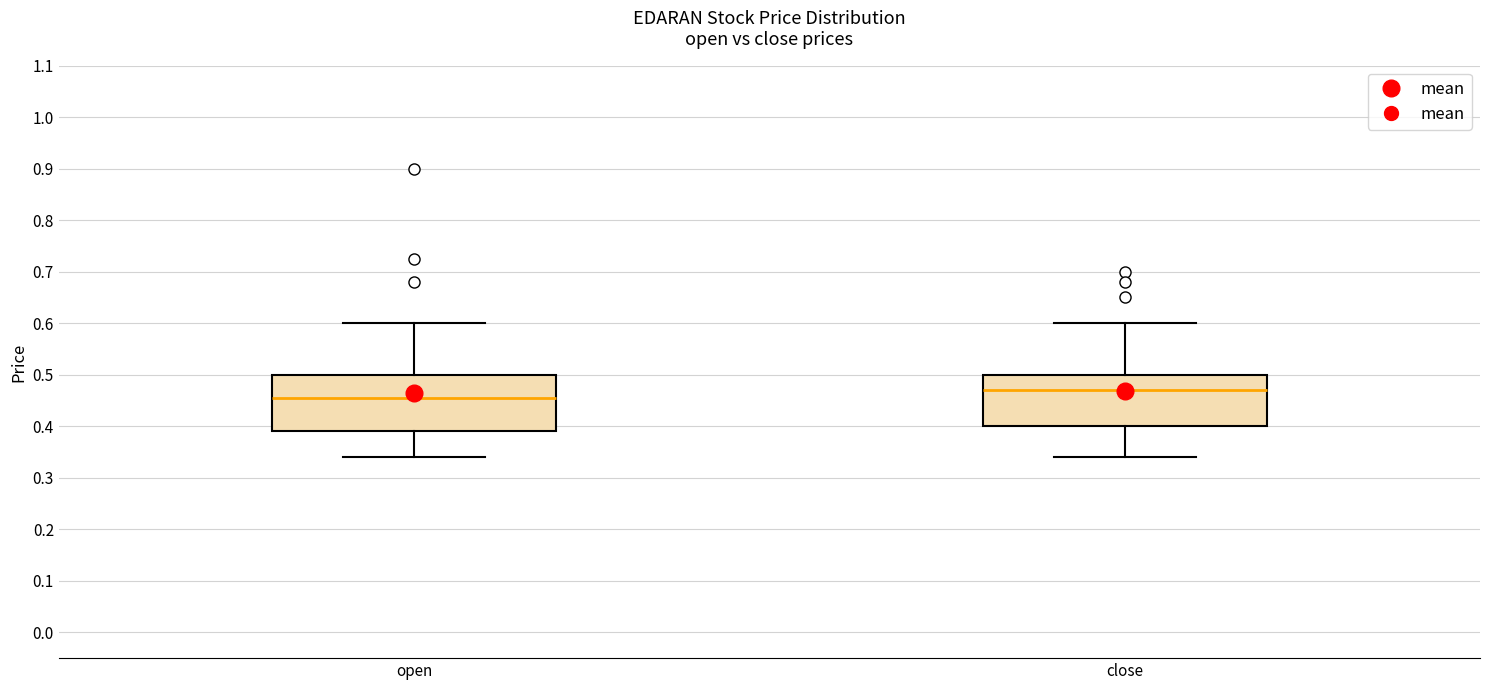

Where does the median line of the box for close sit on the y-axis? The values are not printed on the chart, so give them approximately, as read against the axis.

0.47